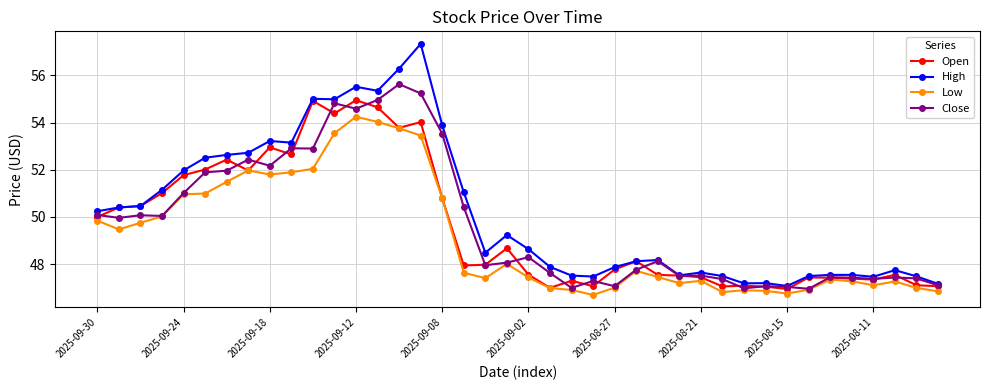

Does the chart display data point markers on the line(s)?

Yes